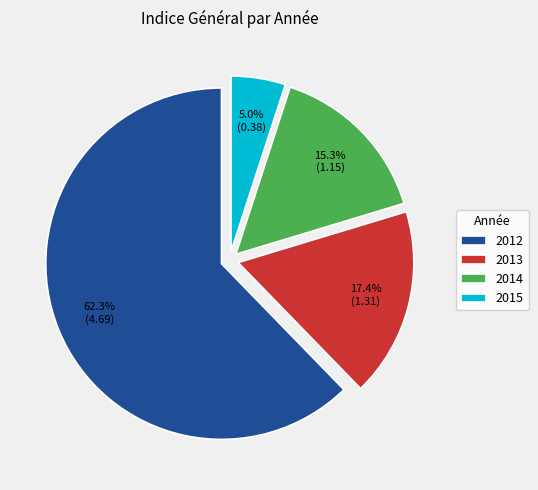

Rank the categories by value from lowest to highest.

2015, 2014, 2013, 2012